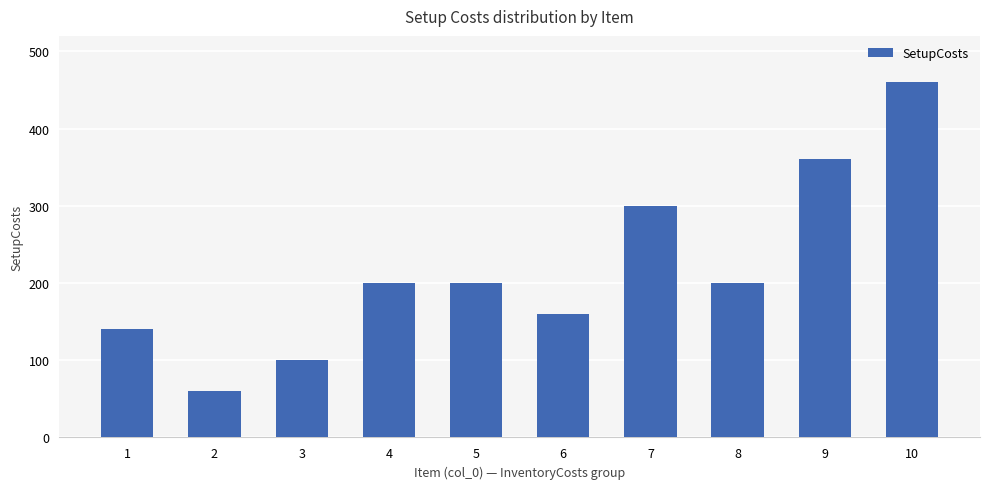

Reading right to left, list all the values displayed in this chart.

10=460	9=360	8=200	7=300	6=160	5=200	4=200	3=100	2=60	1=140